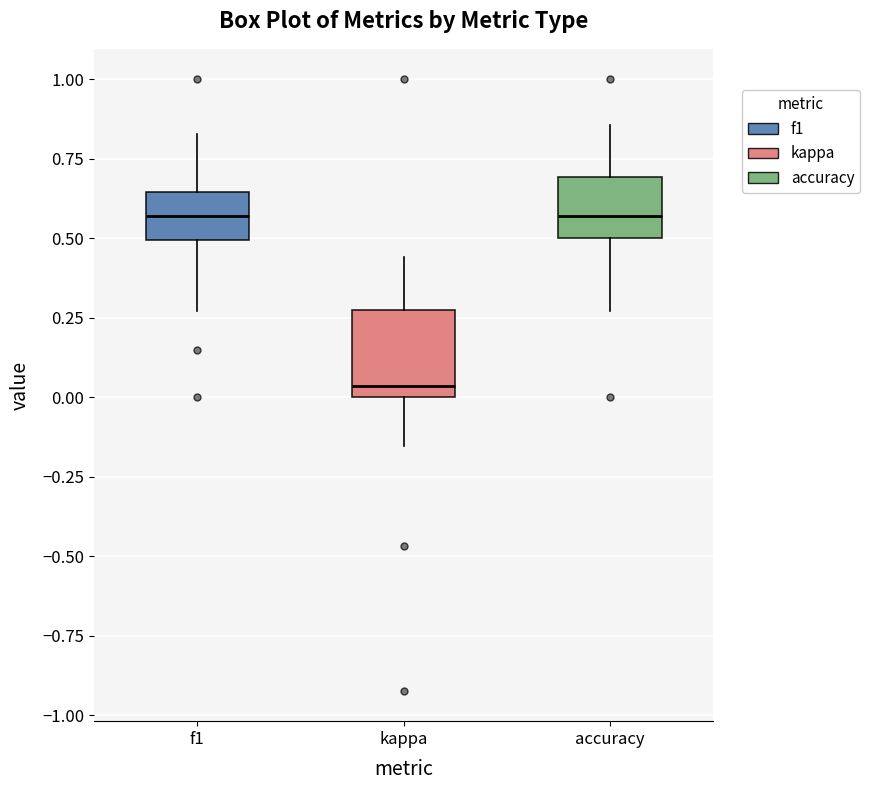

Which box has the lowest median line?

kappa